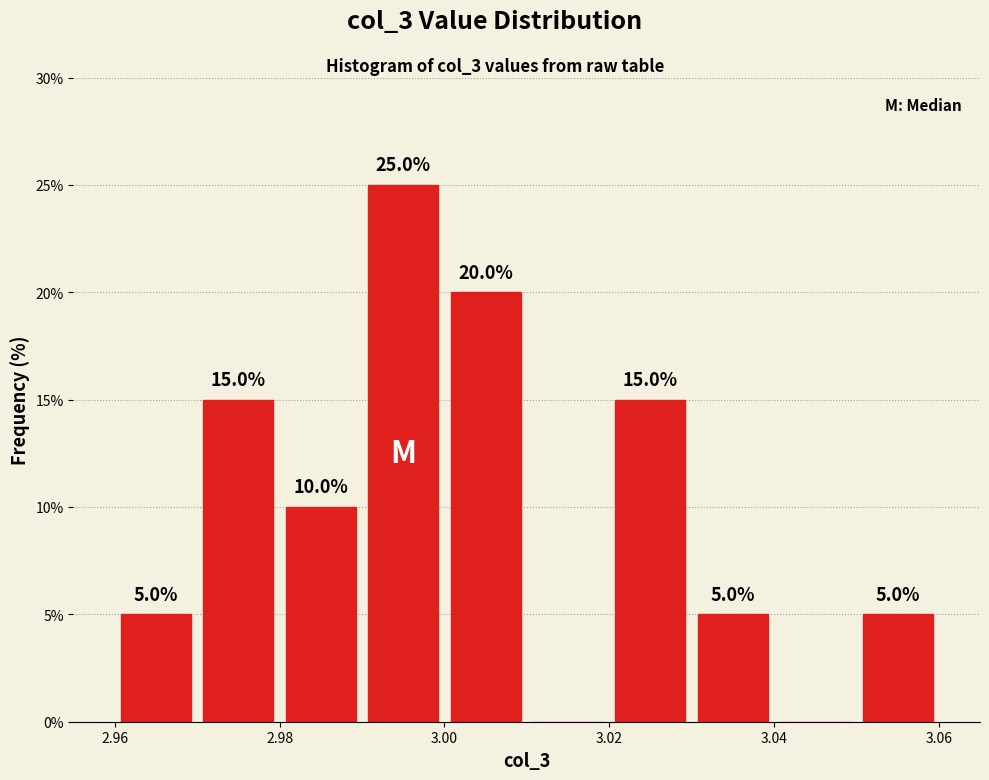

Over which range of the x-axis is the bar tallest?

2.99 to 3.00